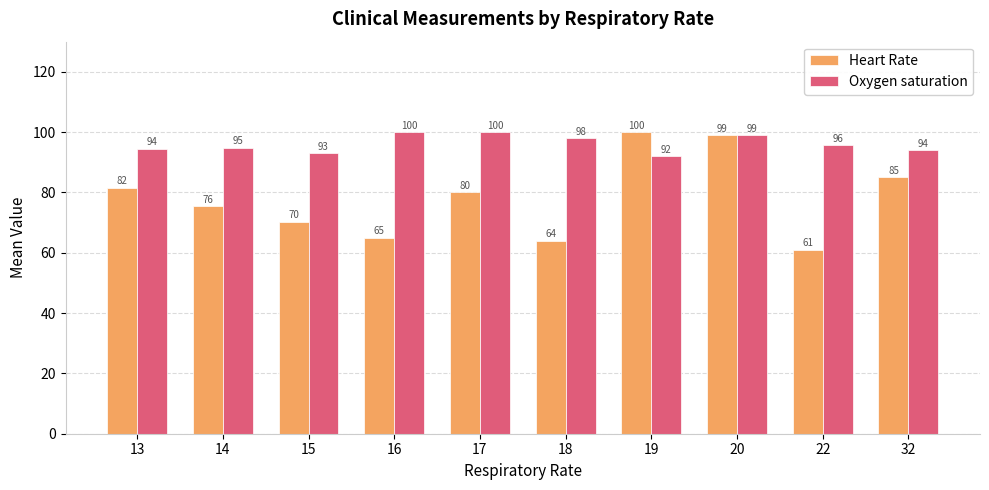

The Oxygen saturation series shows 100.0 at 16. True or false?

True